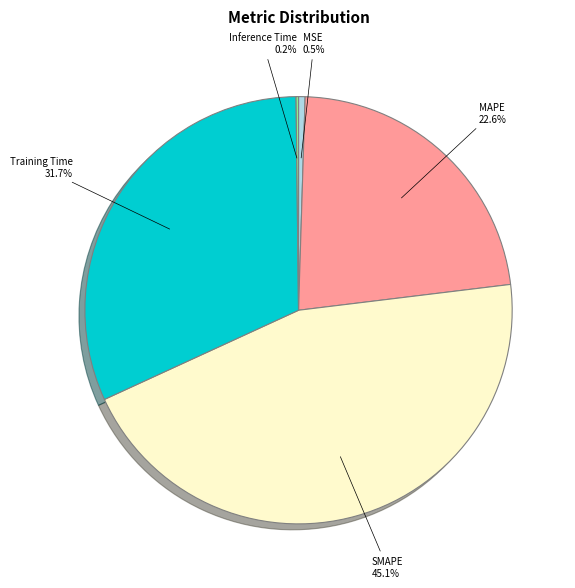

Is there a majority slice in this chart?

No